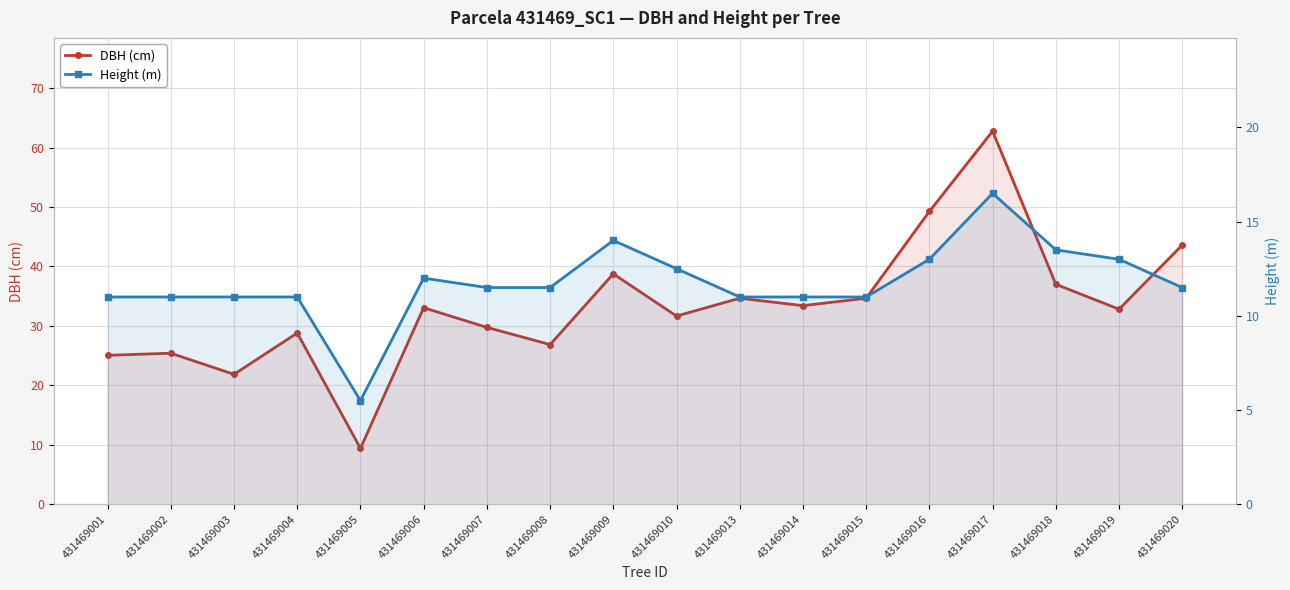

What is the value of the DBH (cm) point at the 5th from the left?

9.4